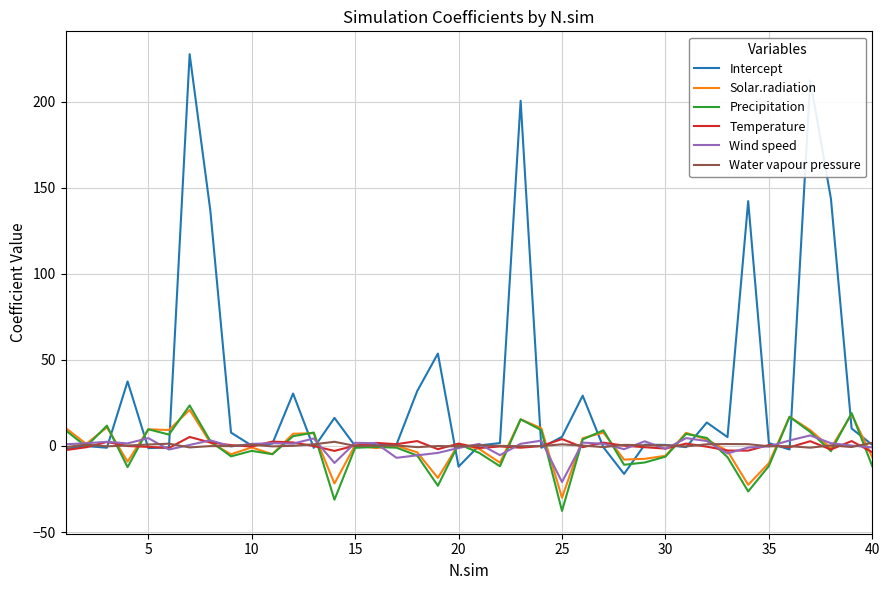

Which series has the largest range (max minus min)?

Intercept